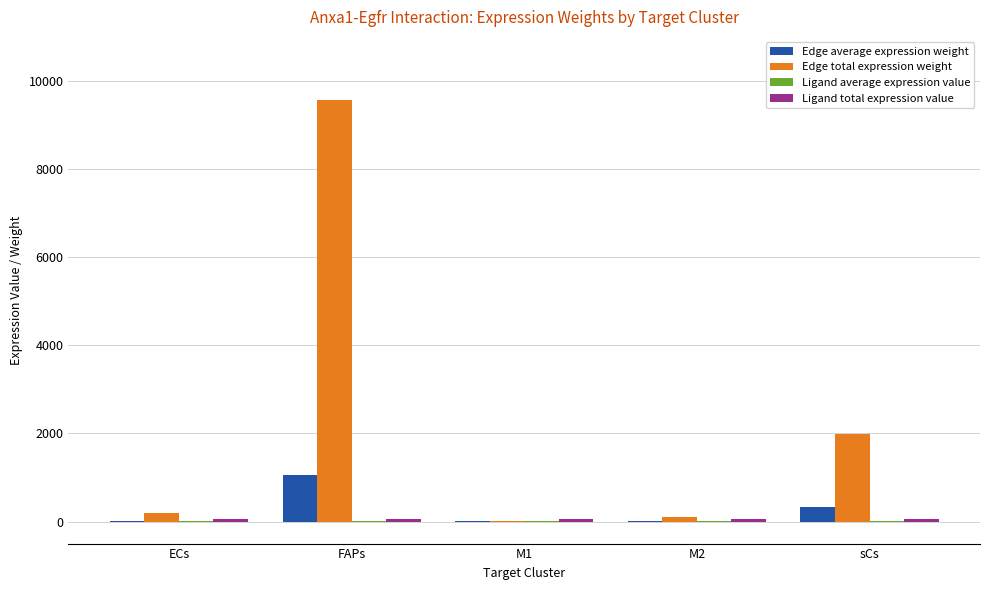

Which series changed the most between FAPs and M2?

Edge total expression weight